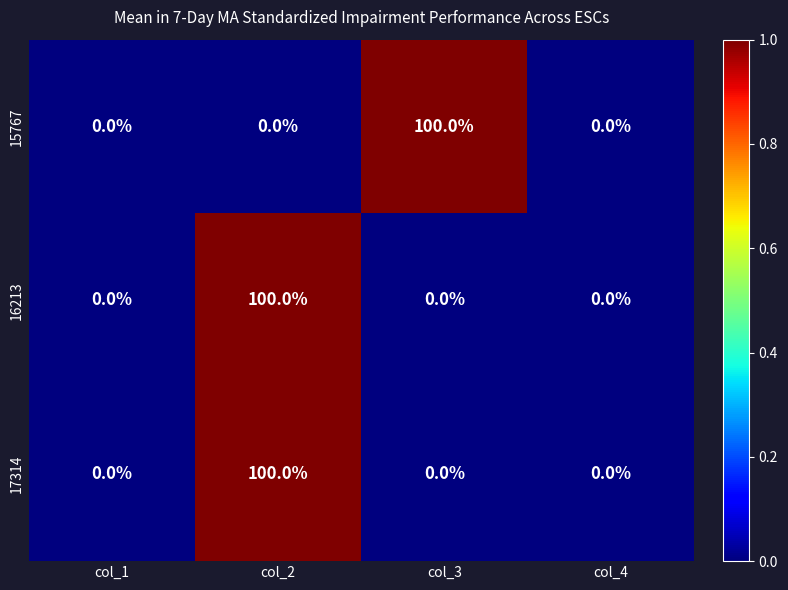

What is the average value of the 15767 series?

25